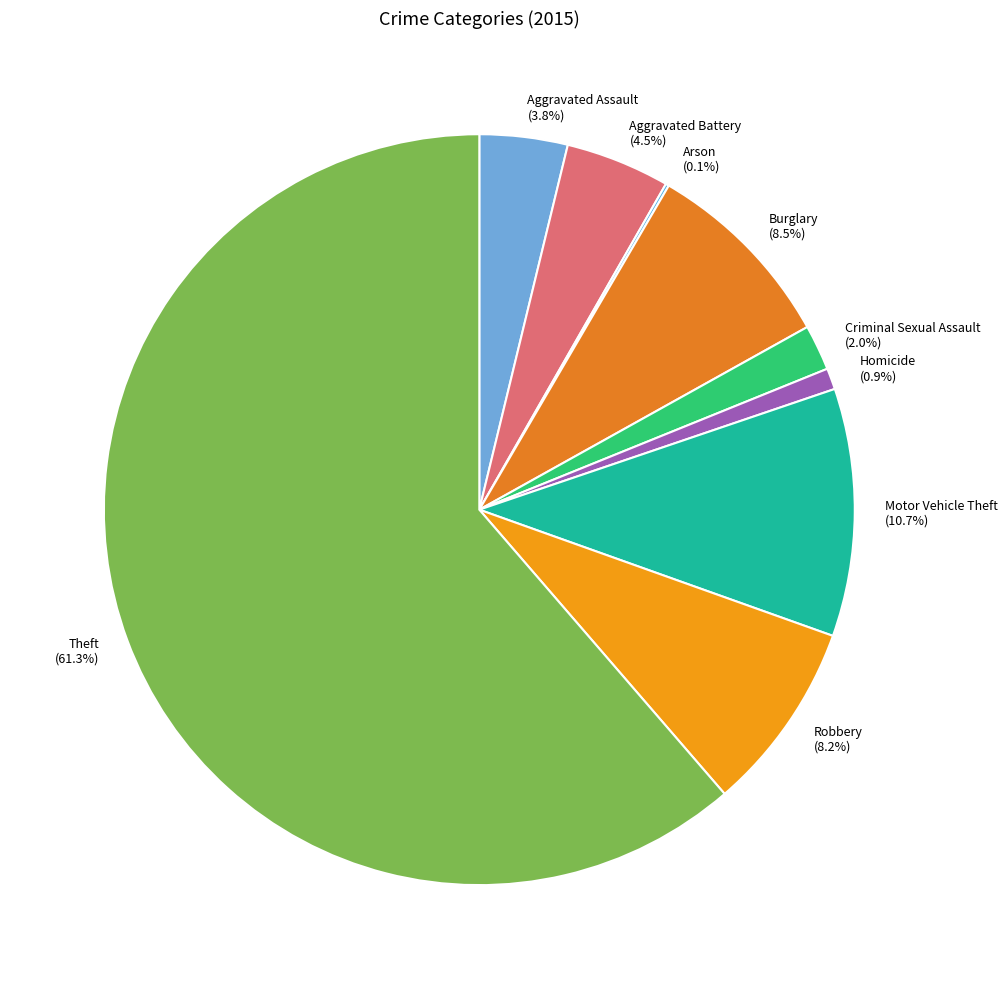

Does Theft represent more than half of the total?

Yes